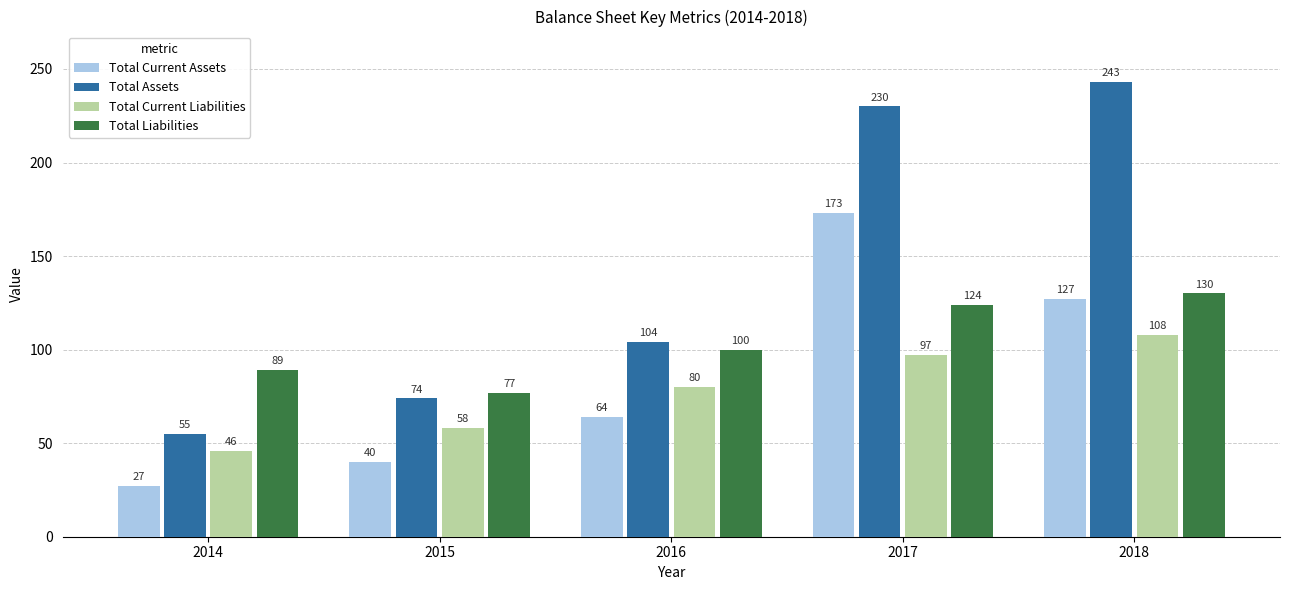

At which label does Total Current Liabilities reach its peak?

2018